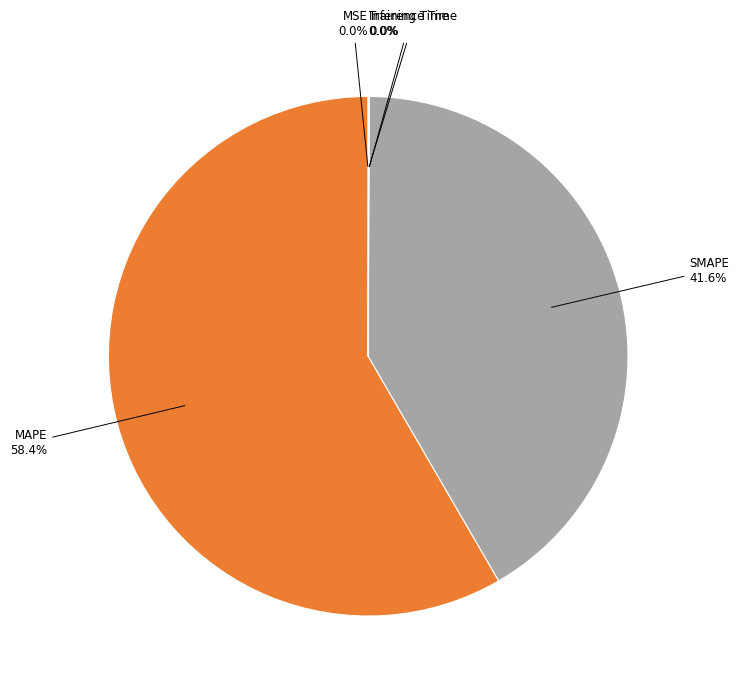

Is there a majority slice in this chart?

Yes